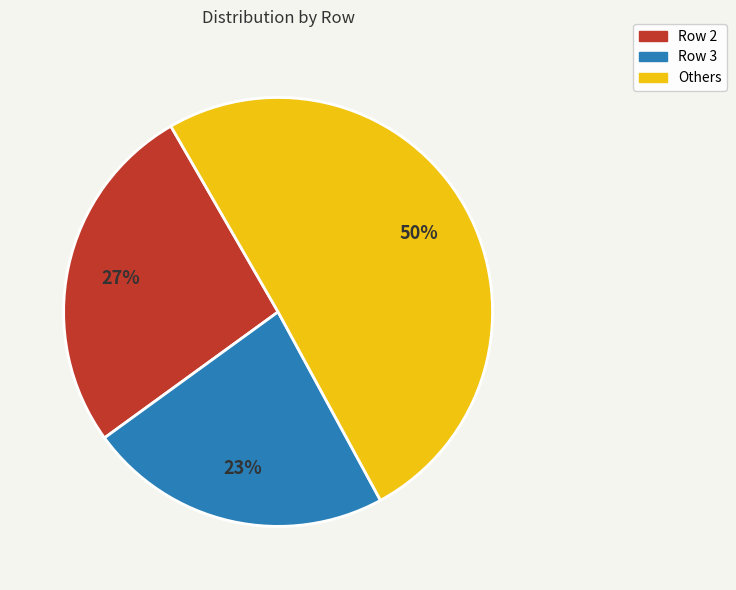

To the nearest percent, what is the average slice percentage?

33%